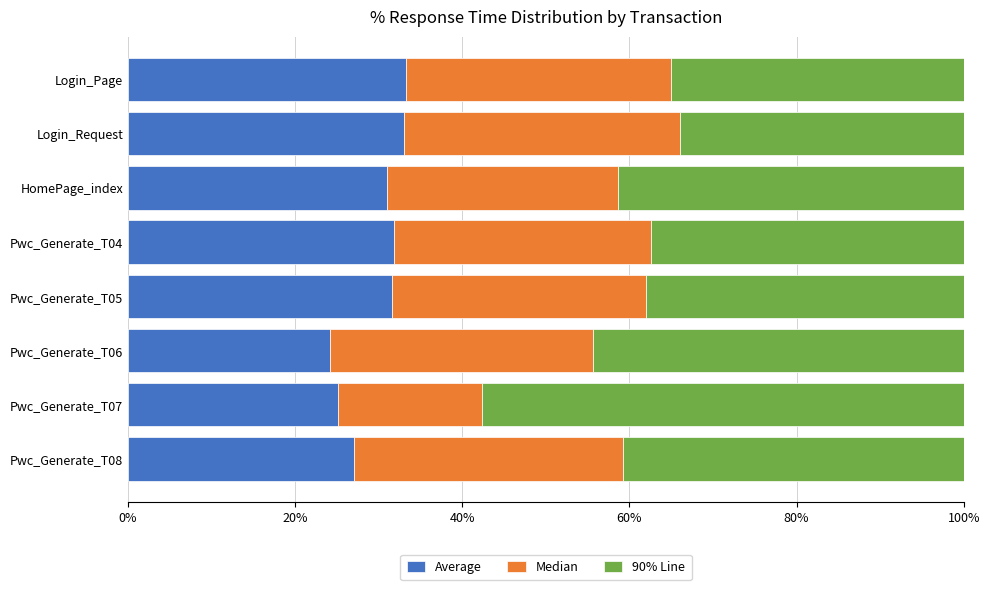

What value does the Average series have at Pwc_Generate_T08?

27.0